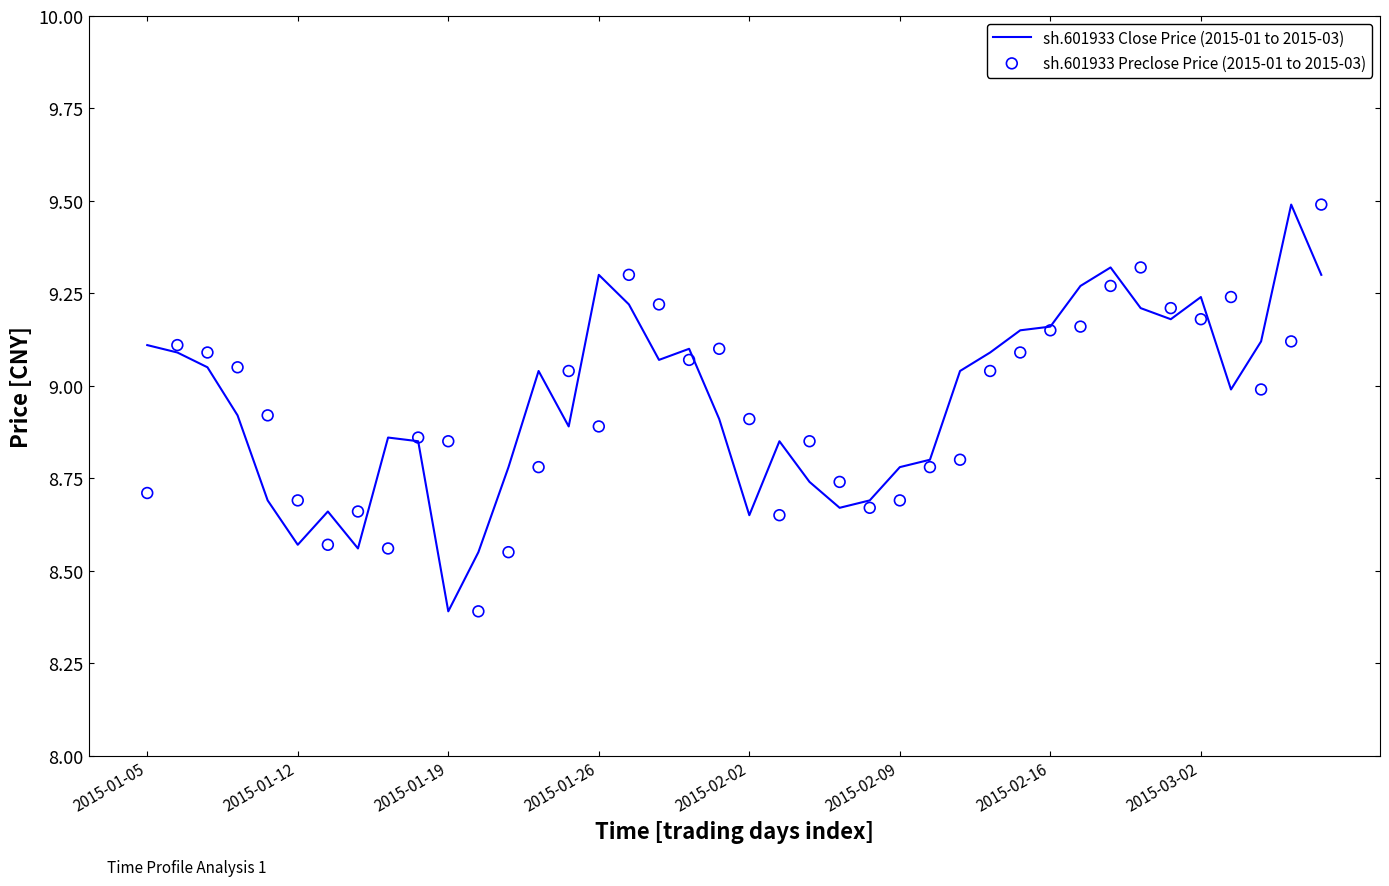

Which series contains the highest Y value?

sh.601933 Close Price (2015-01 to 2015-03)